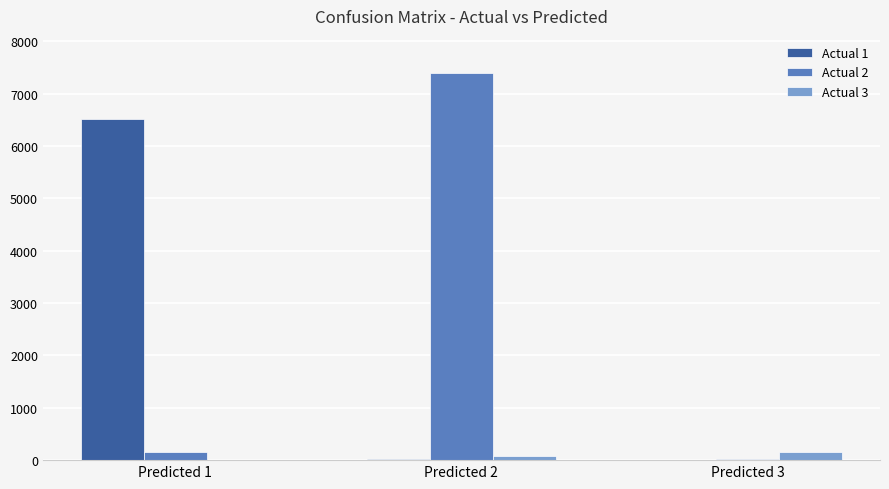

The value of Actual 1 at Predicted 1 is 1958. True or false?

False